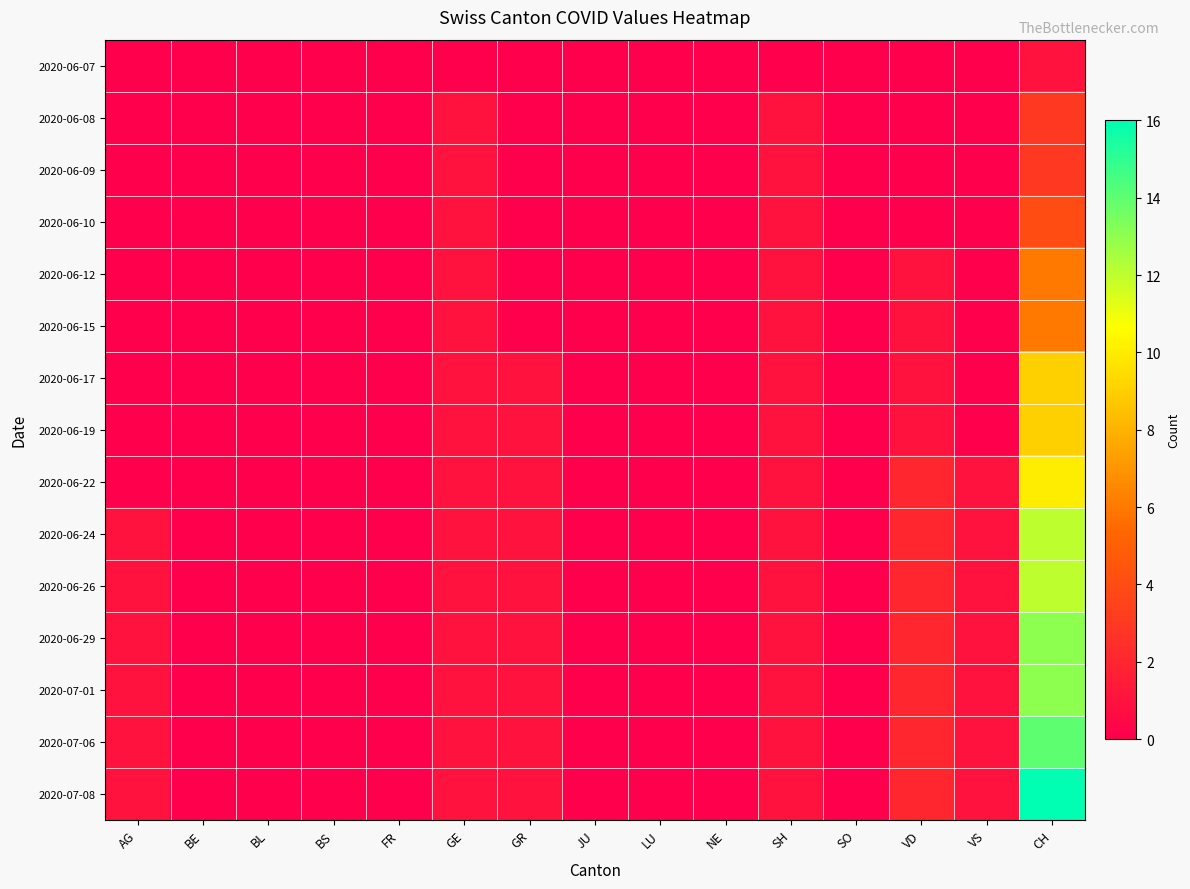

At how many categories does at least one series exceed 4?

1